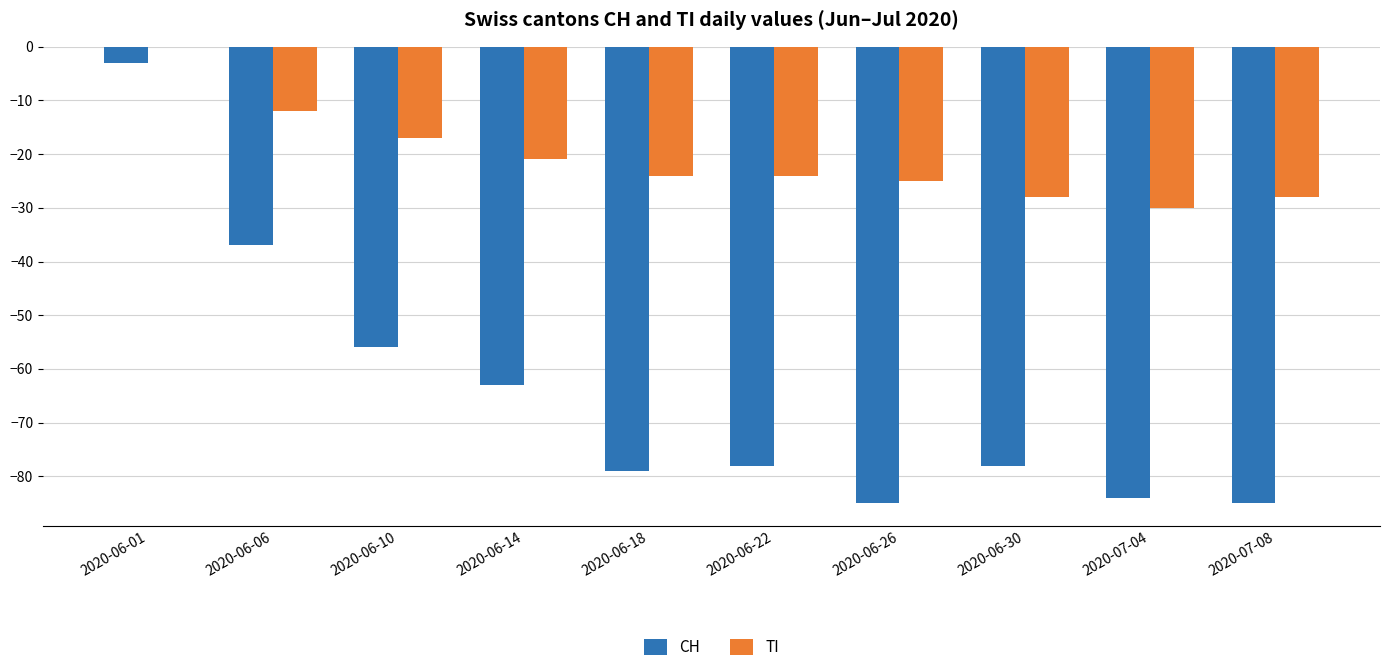

At which label is CH closest to -44?

2020-06-06